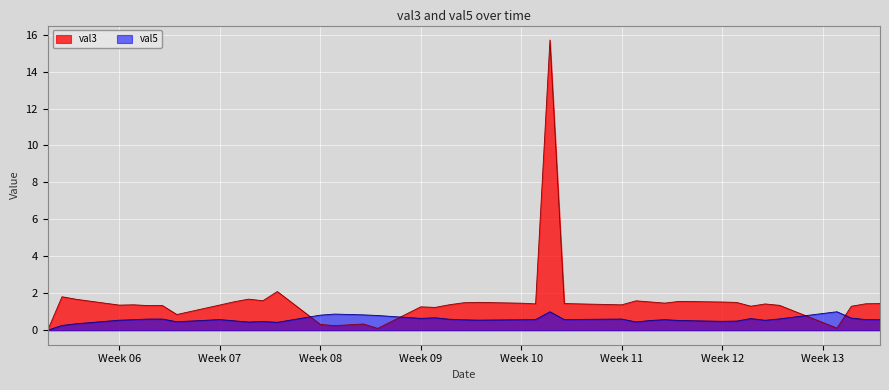

What is the sum of the val3 values at 2025-02-13 and 2025-02-07?

3.0